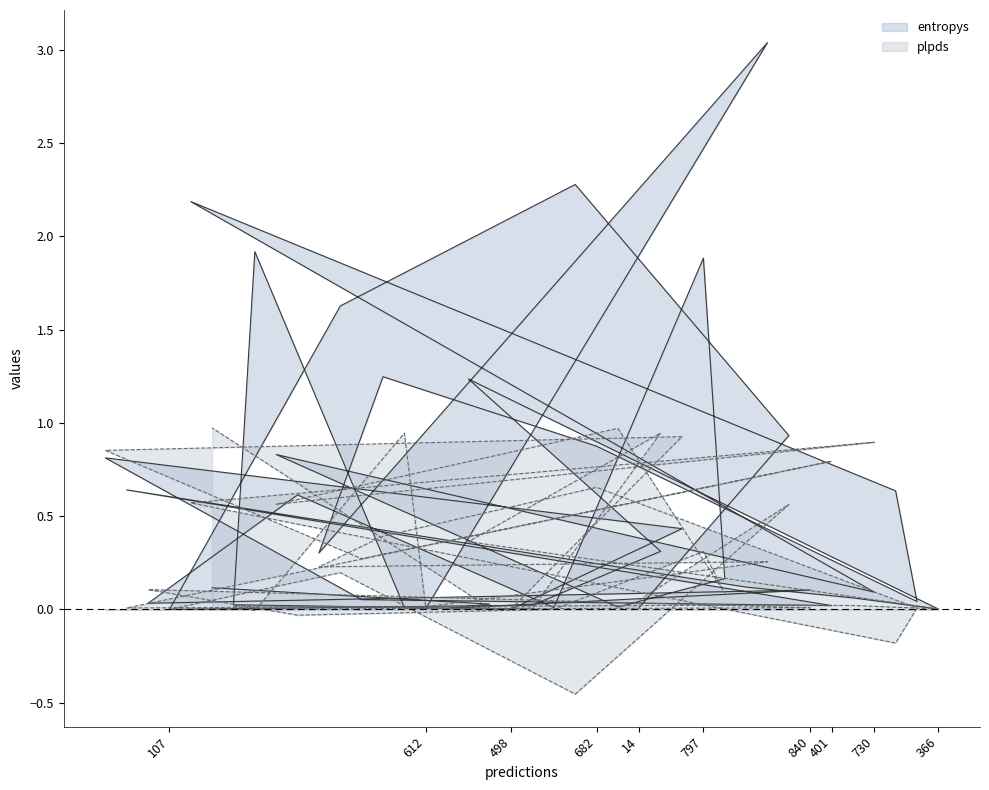

After their last crossing, which series has the higher values: entropys or plpds?

plpds